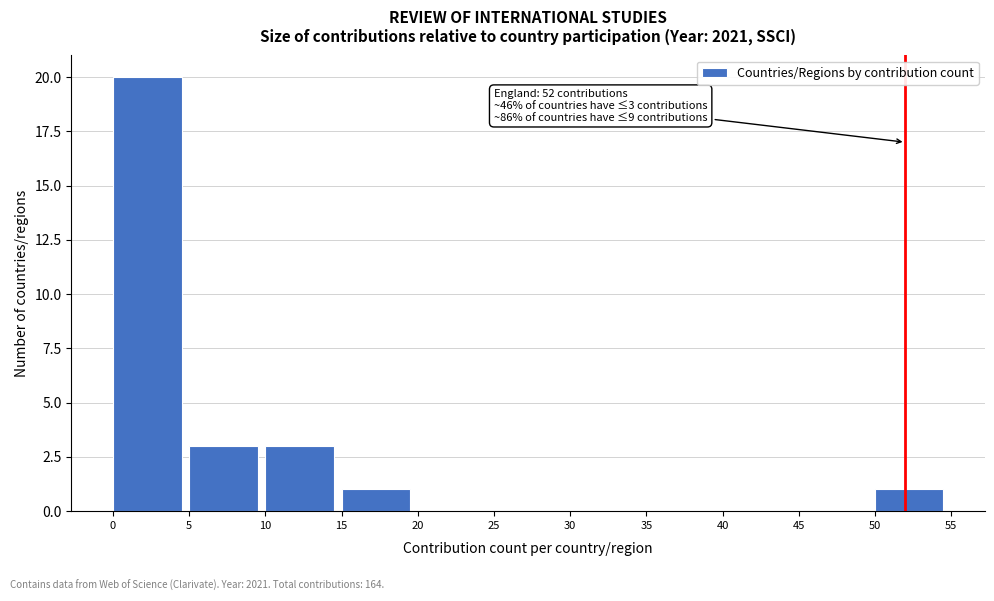

Over which range of the x-axis is the bar tallest?

0 to 5